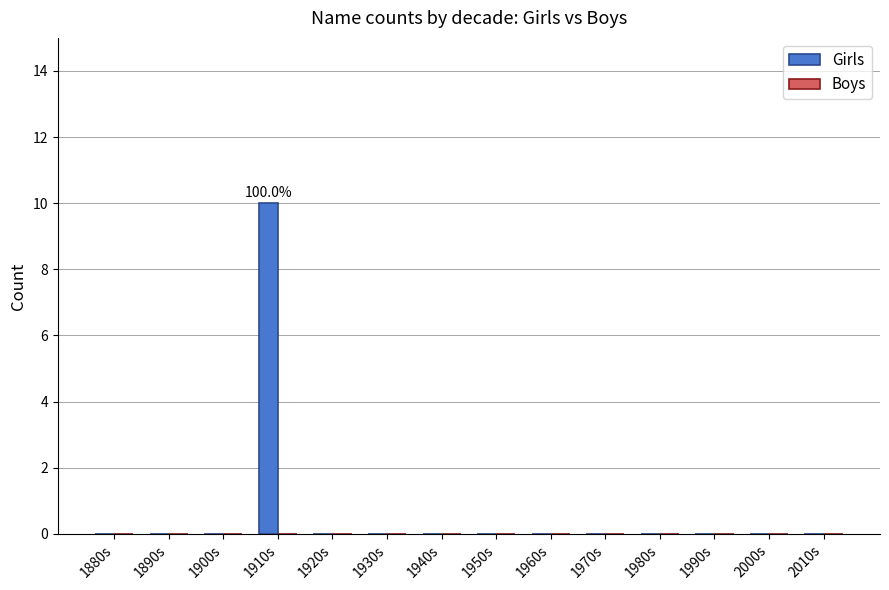

What is the change in value from 1910s to 1960s?

-10